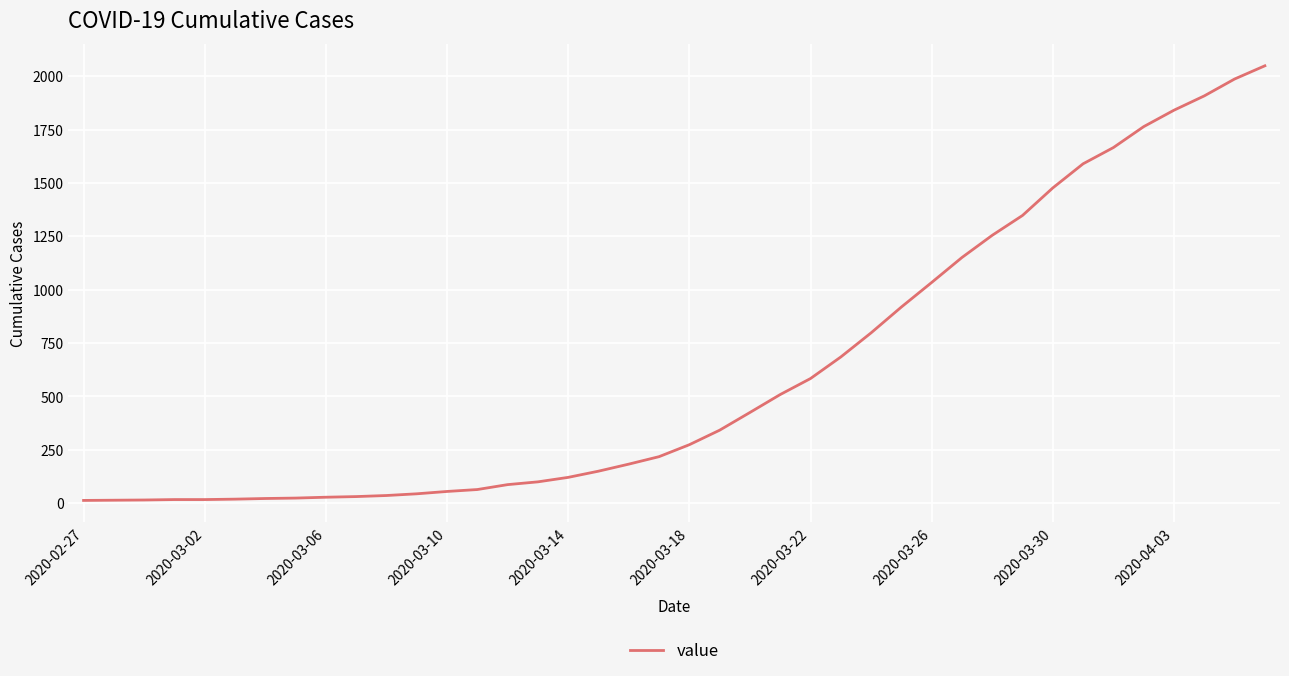

What is the minimum value shown in the chart?

13